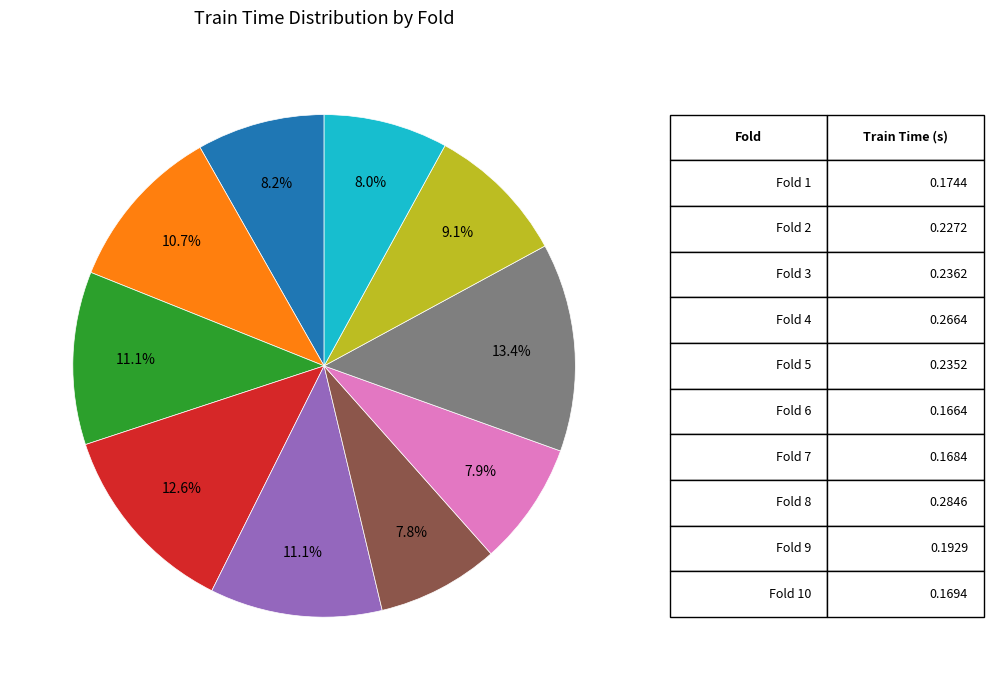

Is there any slice that represents more than half of the pie?

No